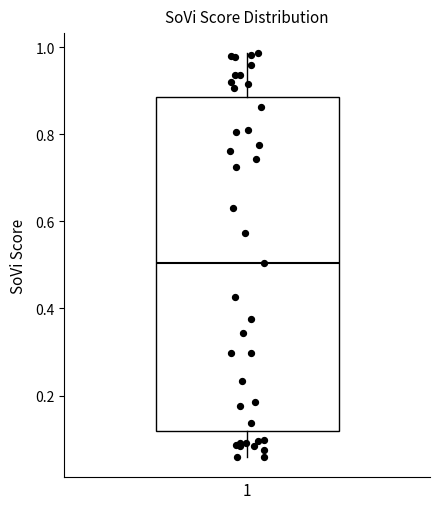

Read this box plot against the y-axis: the position of the median line, the range covered by the box, and the ends of both whiskers. The values are not printed on the chart, so give them approximately, as read against the axis.

median 0.50, box 0.12 to 0.88, whiskers 0.06 to 0.98